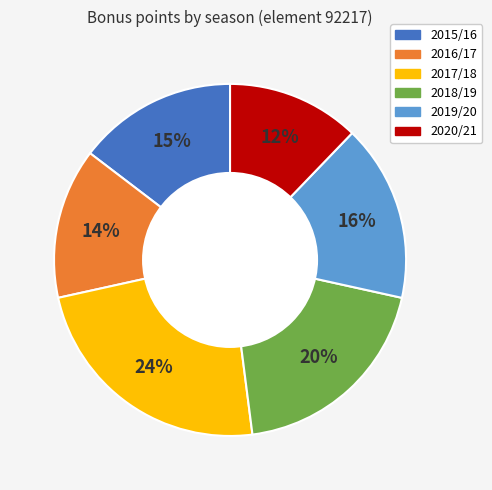

Which has a higher value, 2017/18 or 2019/20?

2017/18